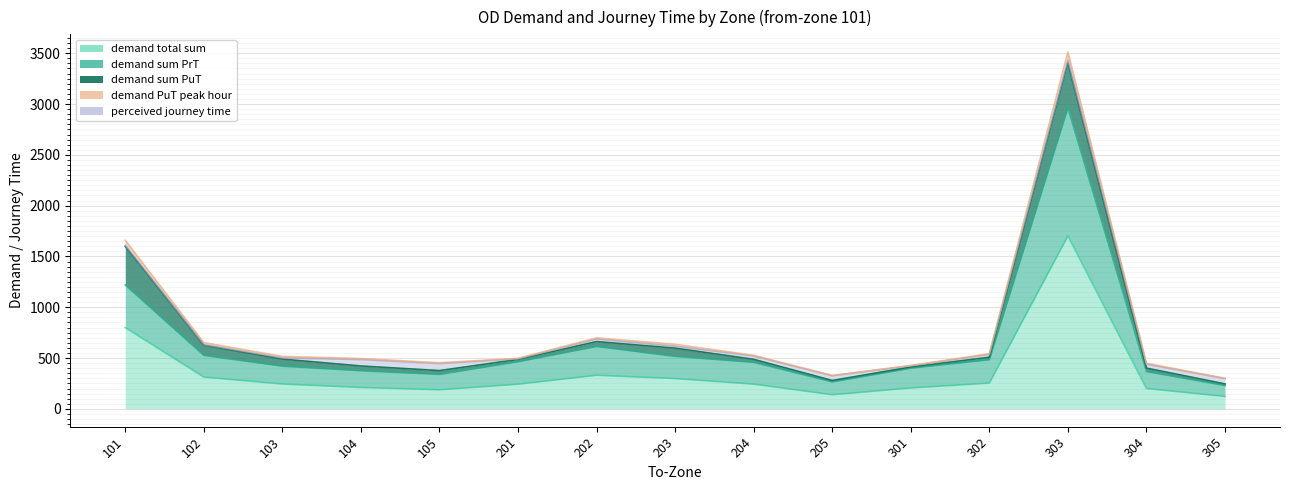

Which category has the lowest value in the demand PuT peak hour series?

301